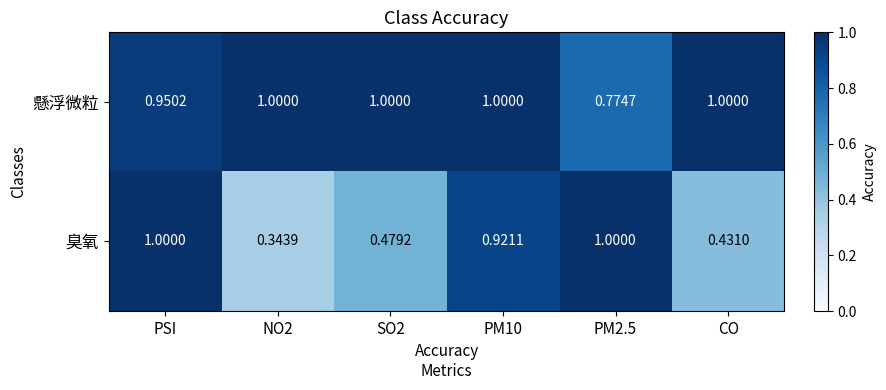

At which category is the sum across all series the highest?

PSI